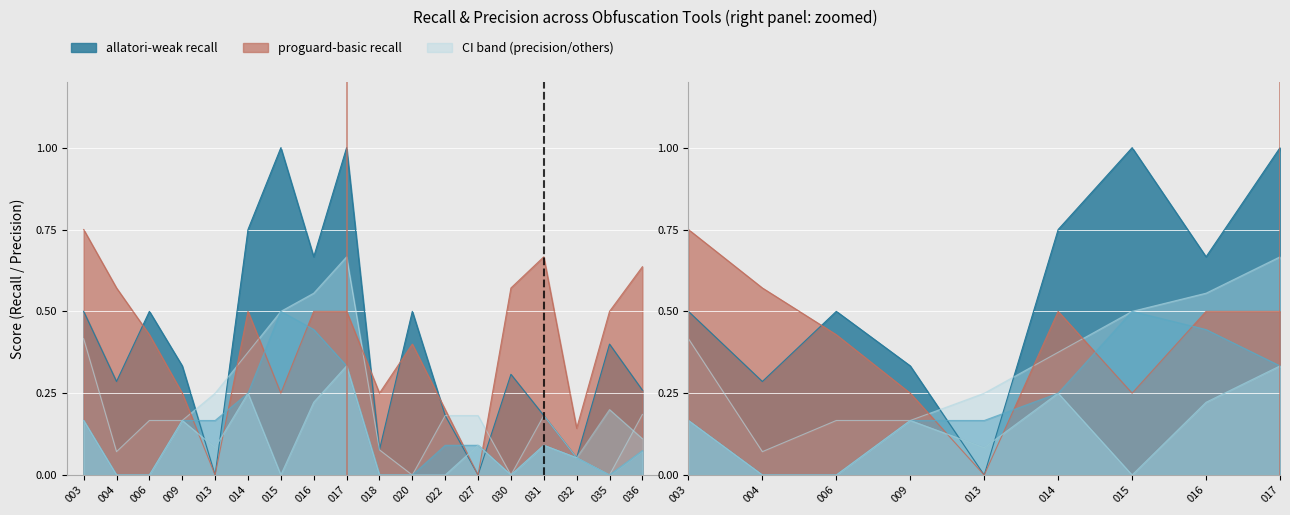

Is the value of allatori-weak-rpkg precision at 017 greater than the value of dasho-rpkg recall at 015?

Yes